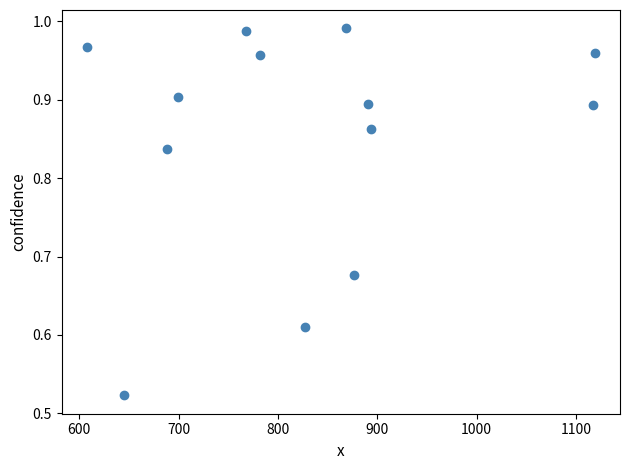

What is the range of X values (max minus min)?

511.1